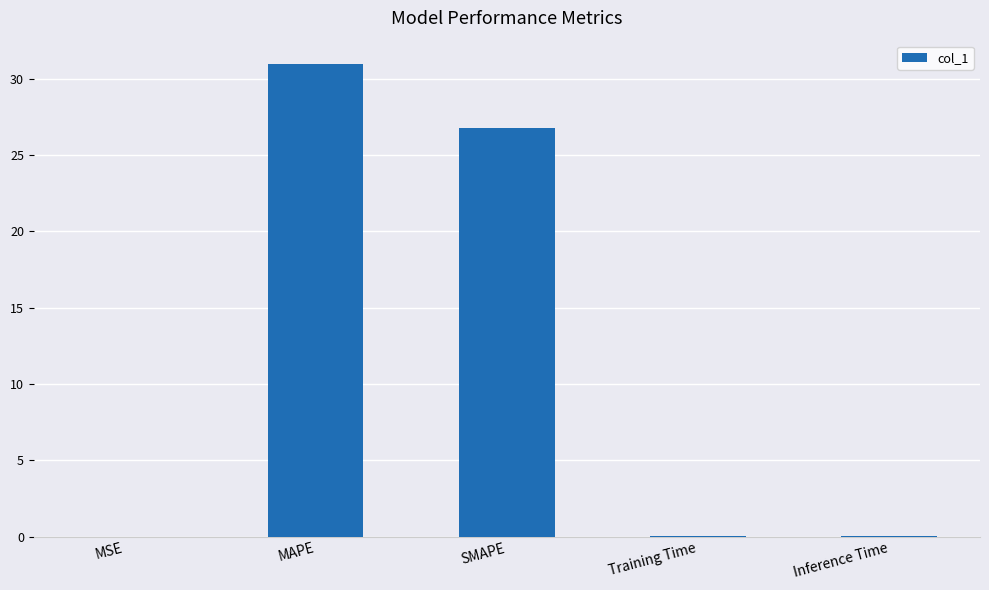

Is it true that the value at MSE is 0.0?

True